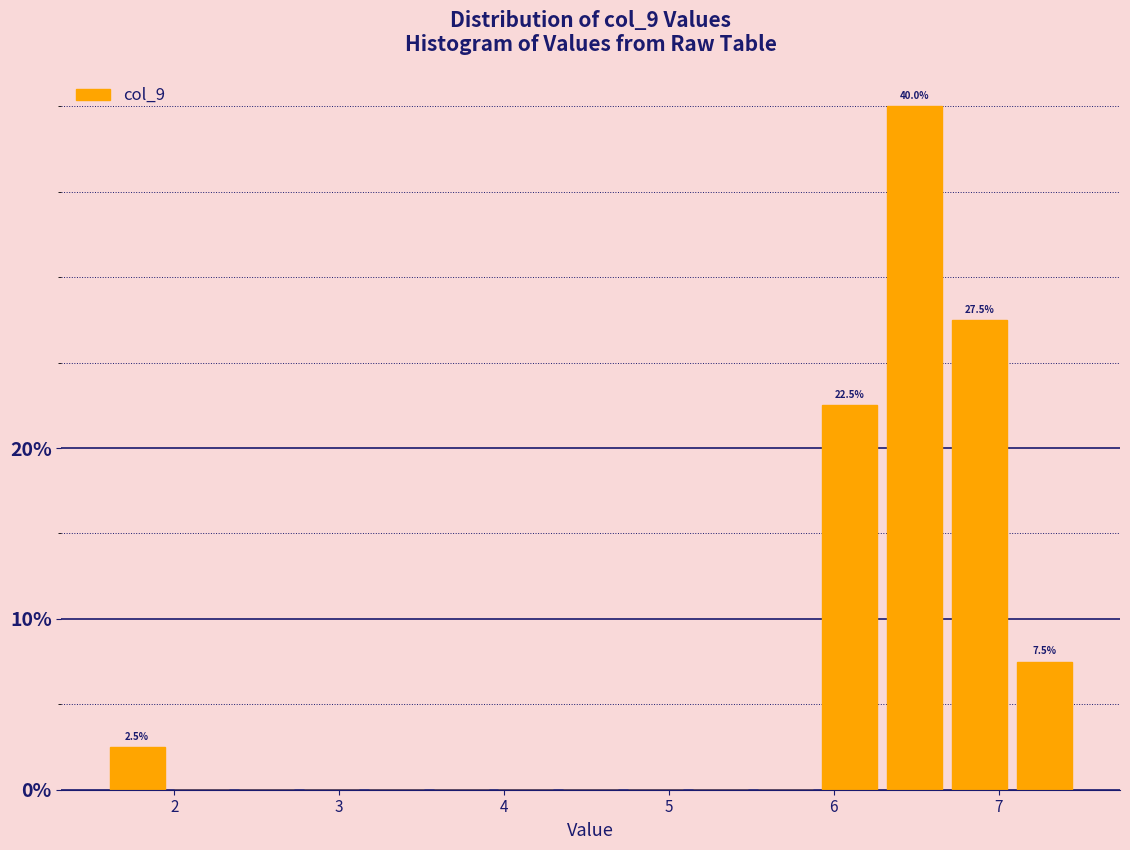

Around what value on the x-axis is the tallest bar? Give the approximate position of its centre, as read against the axis.

6.5